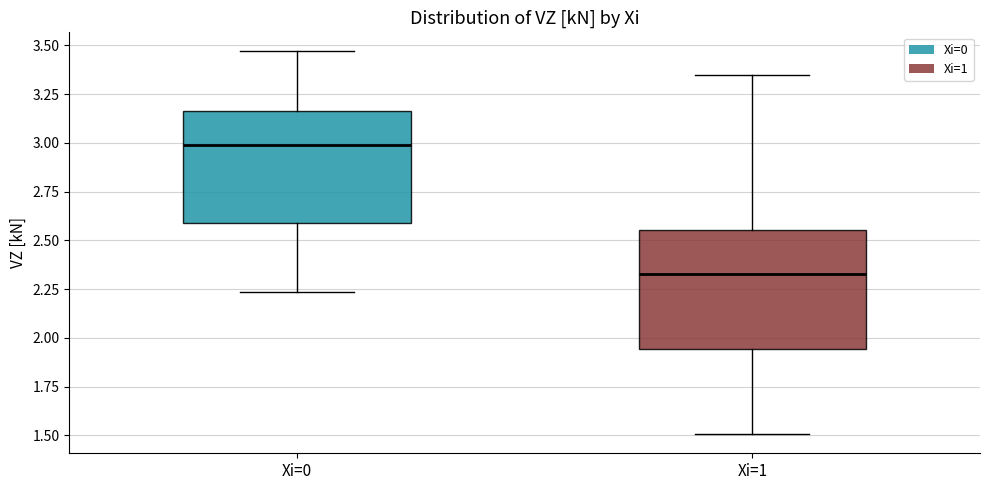

Which box has the lowest median line?

Xi=1